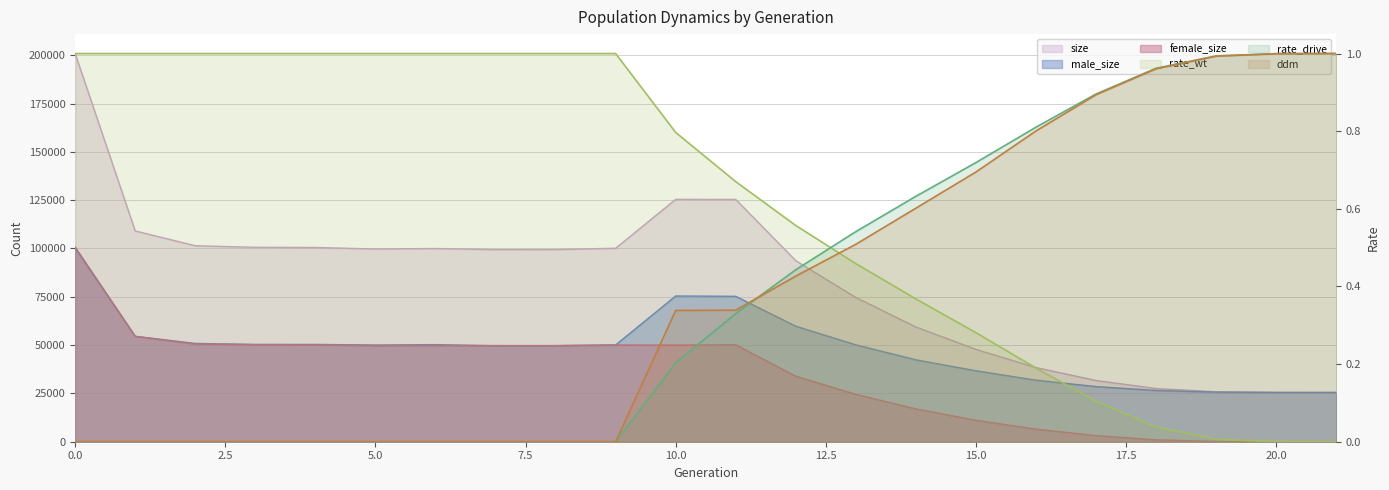

How many data points in rate_drive are above 0?

12